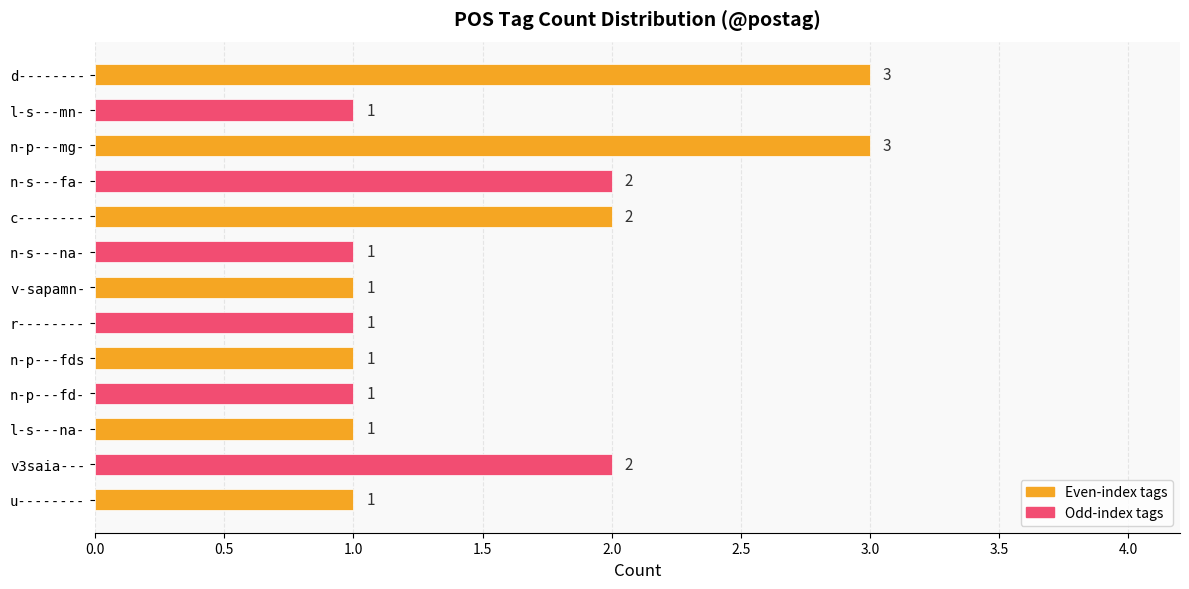

What is the maximum value shown in the chart?

3